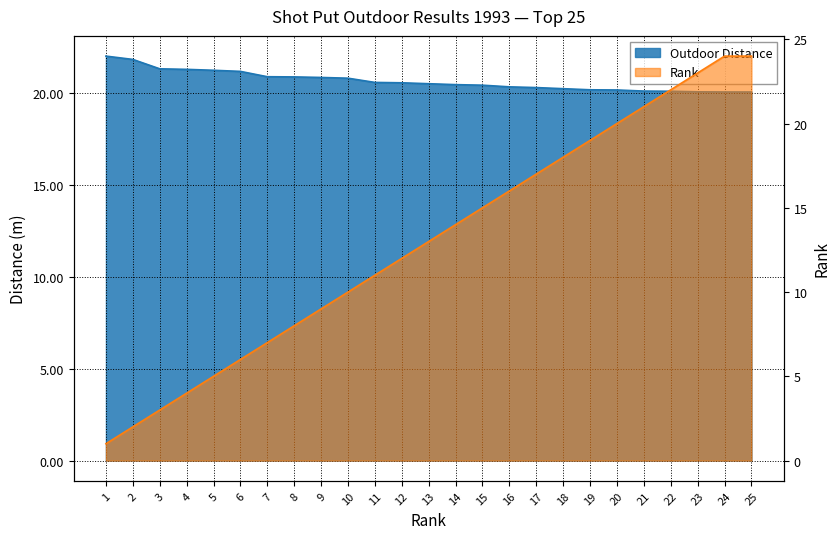

The Outdoor Distance series shows 20.5 at 13. True or false?

True